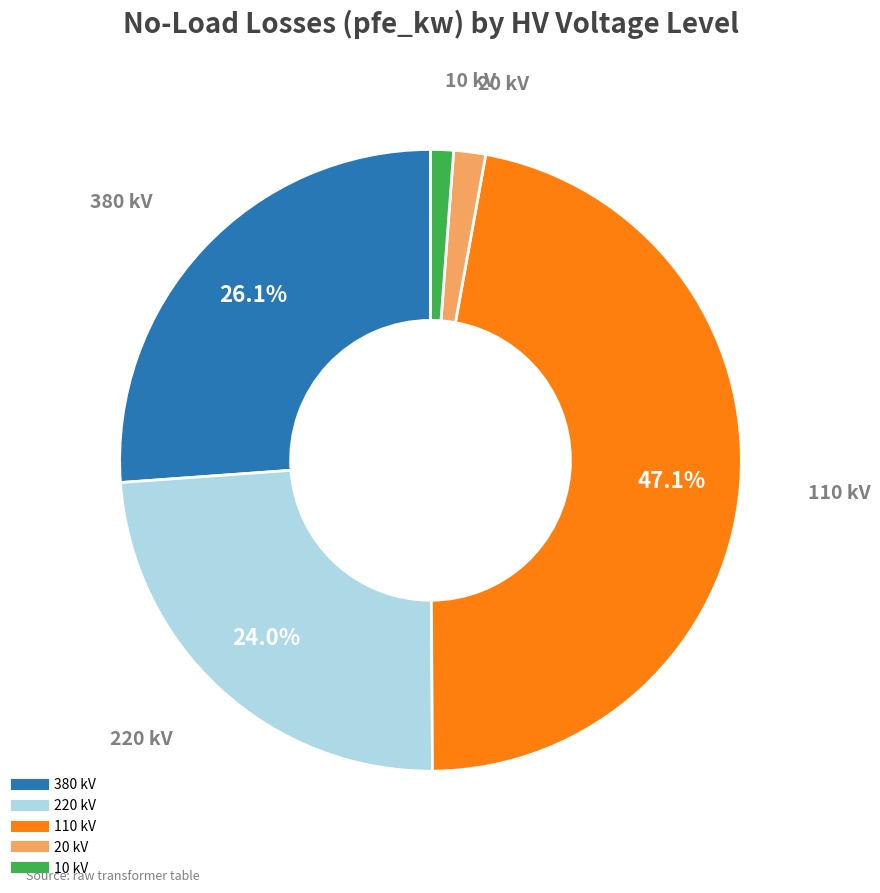

Is there a majority slice in this chart?

No